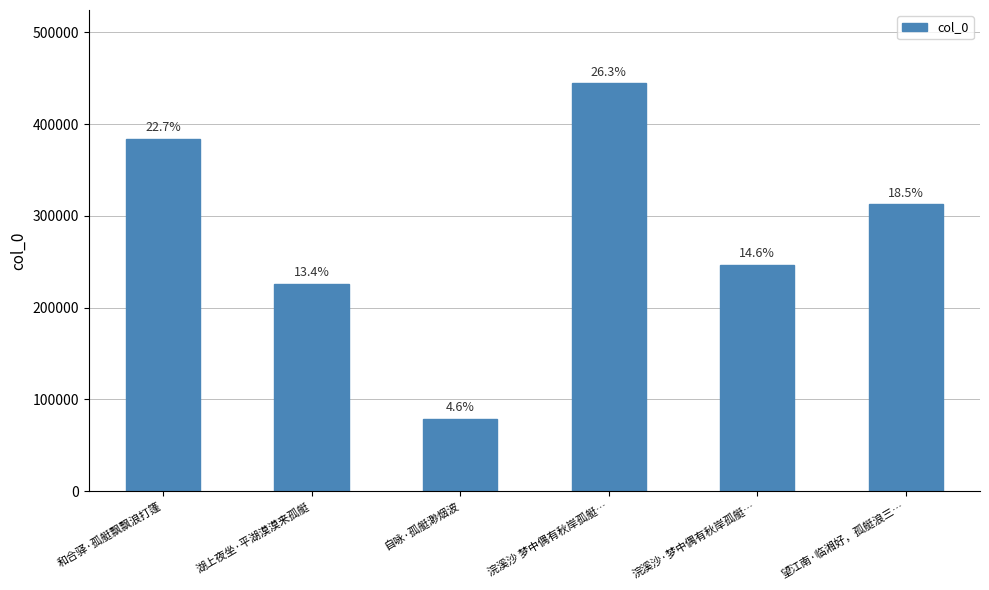

Approximately how many times larger is the value at 望江南·临湘好，孤艇浪三… compared to 自咏·孤艇渺烟波?

4.0